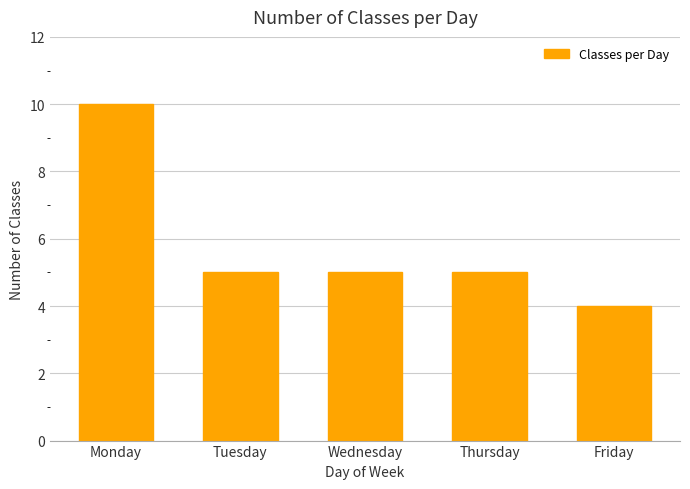

What is the greatest value displayed?

10